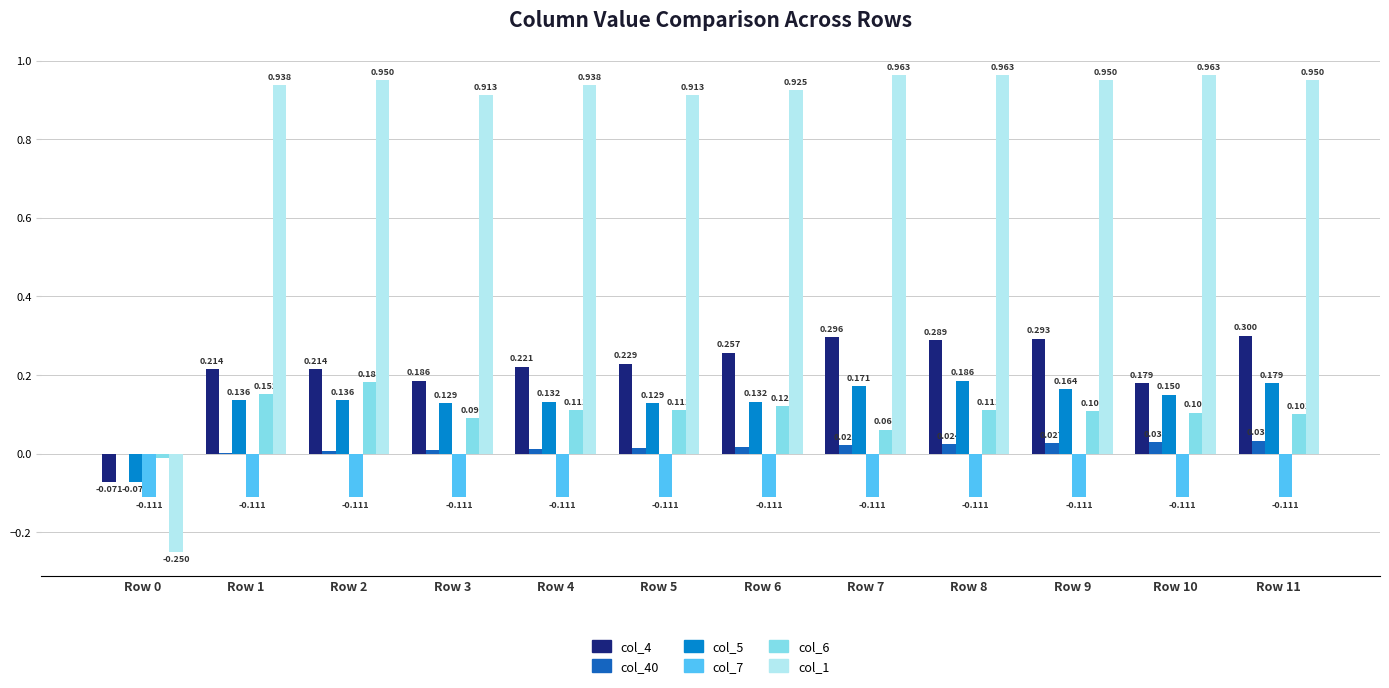

Which series has the largest total across all categories?

col_1